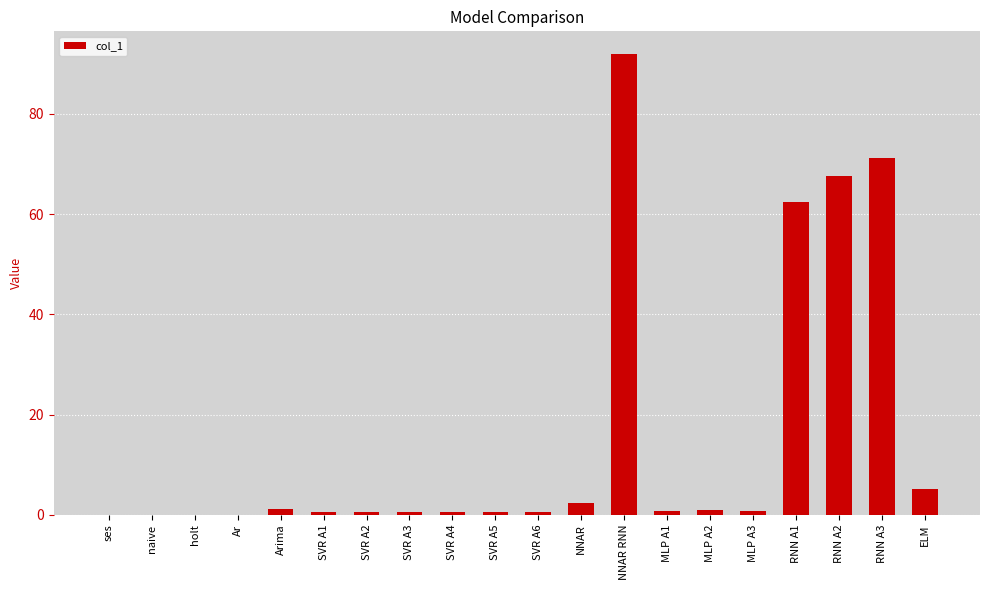

Which label corresponds to the largest value in the chart?

NNAR RNN